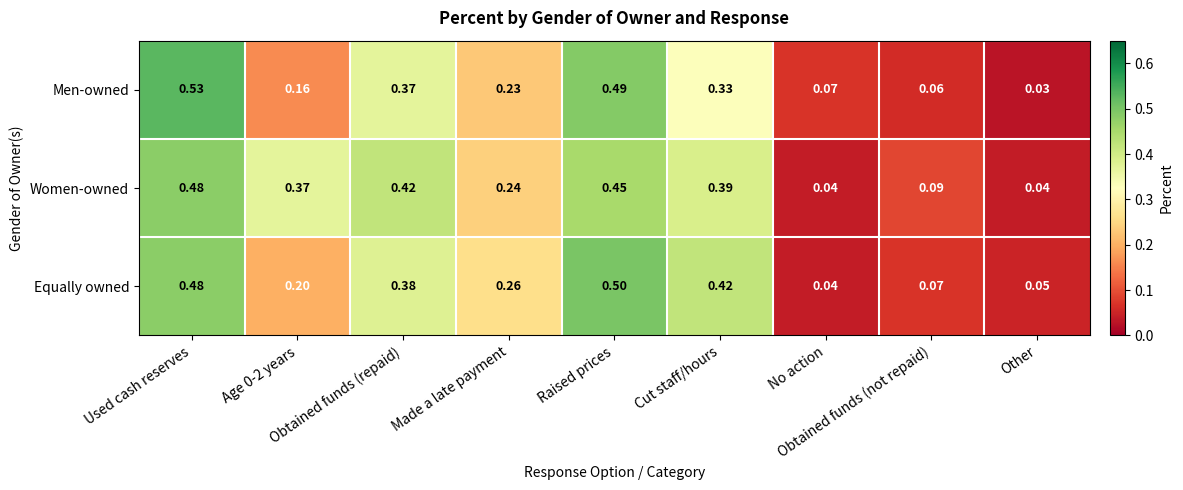

Which series has the widest spread of values?

Men-owned